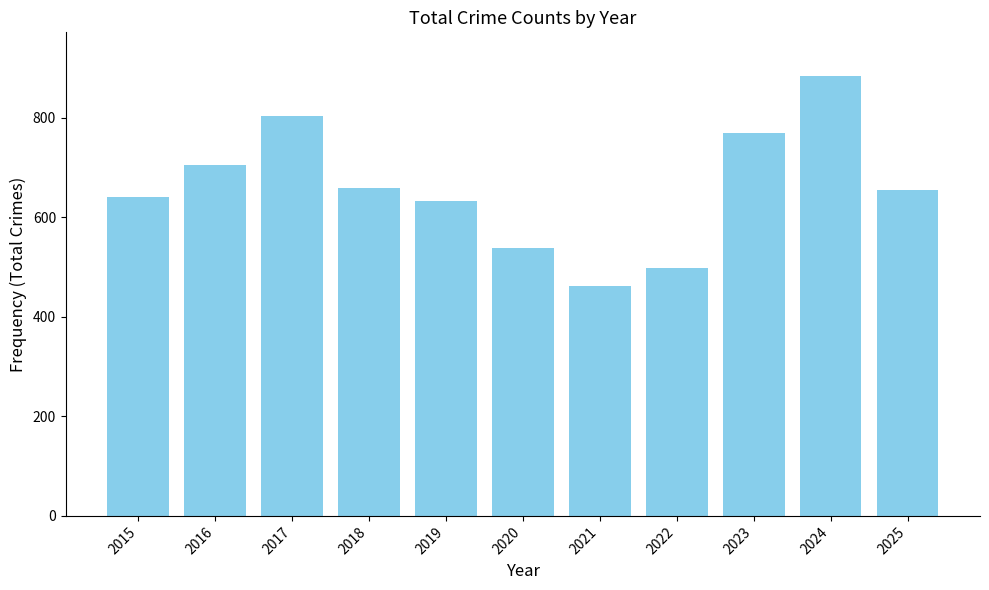

The value at 2018 is 413. True or false?

False